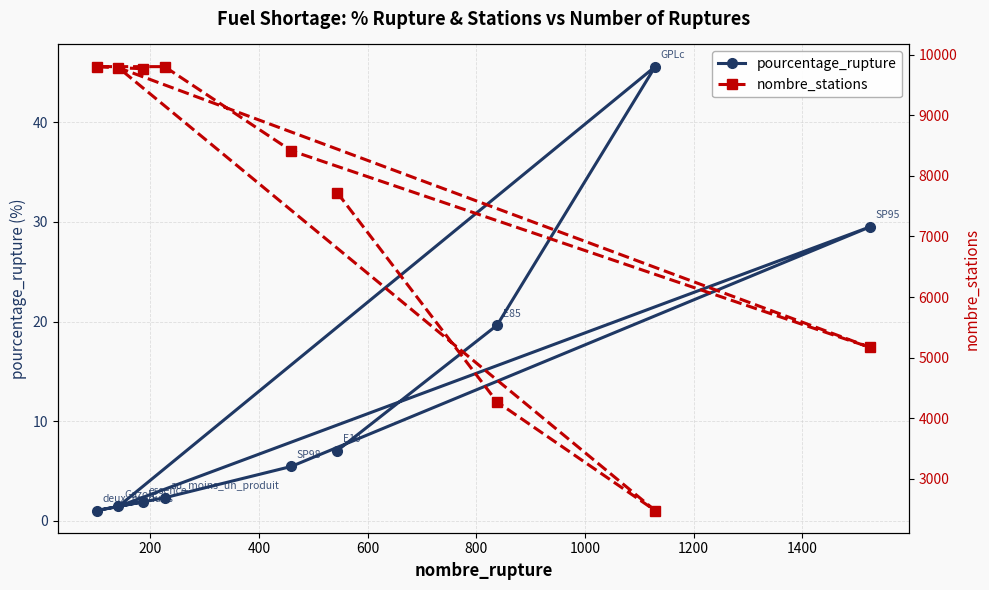

What is the maximum value for nombre_stations?

9803.0